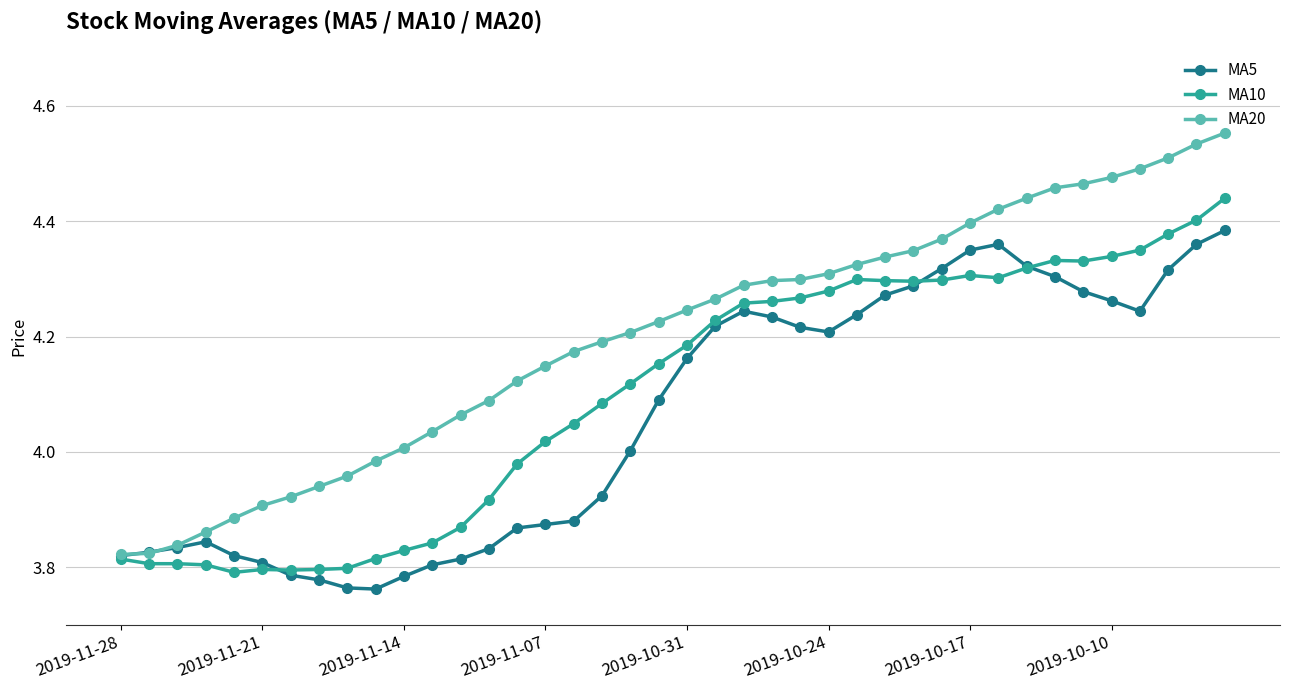

Which series has the largest total across all categories?

MA20